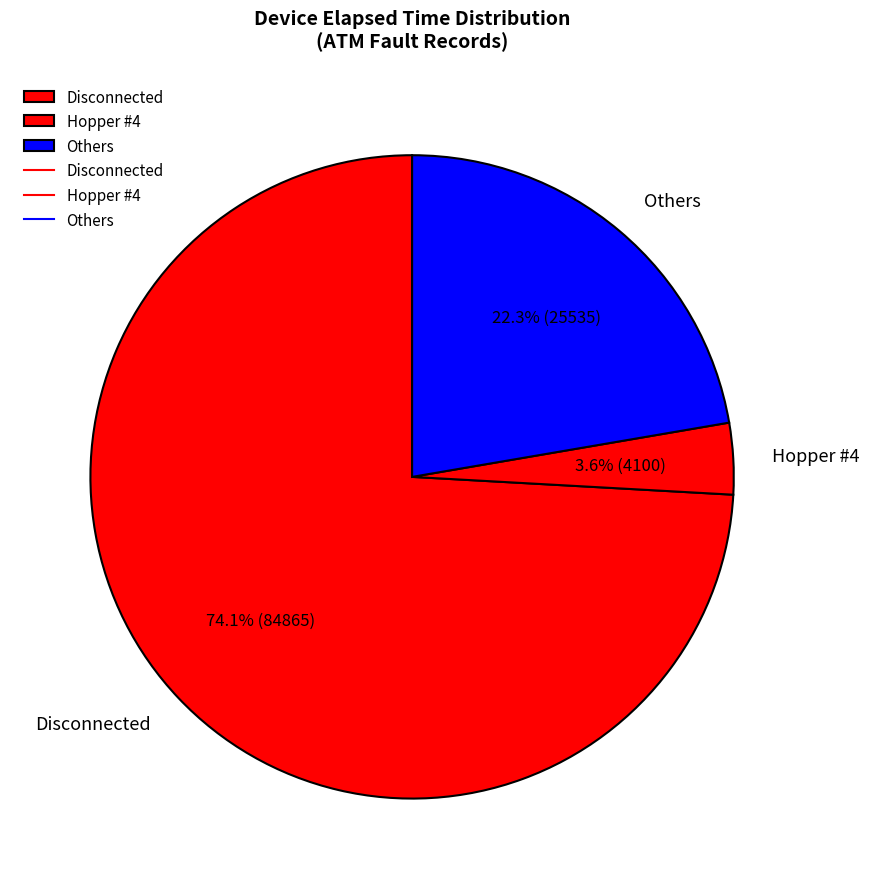

Count the number of slices in the pie.

3